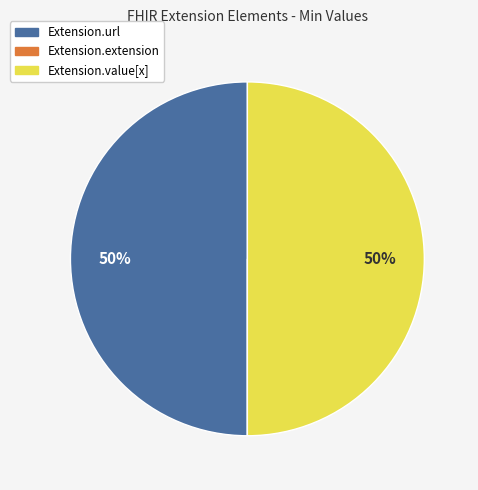

What percentage is the Extension.value[x] slice, to the nearest percent?

50%